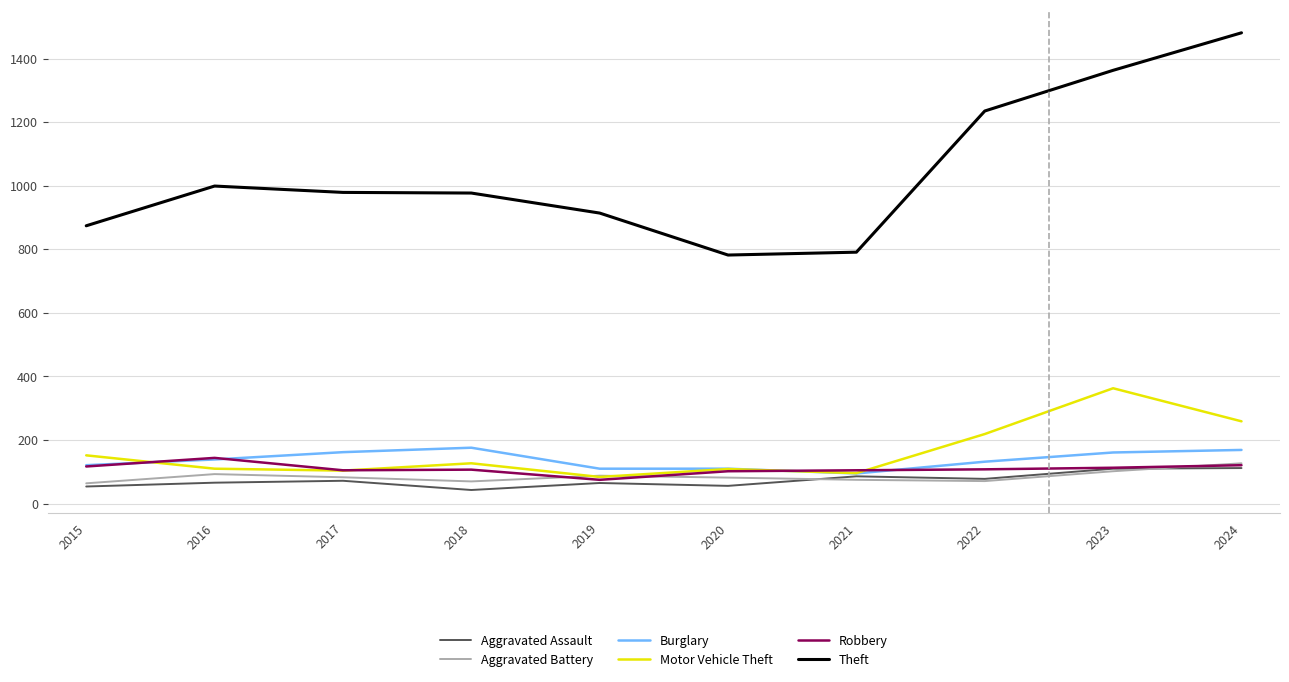

Between 2018 and 2024, which series saw the biggest shift?

Theft